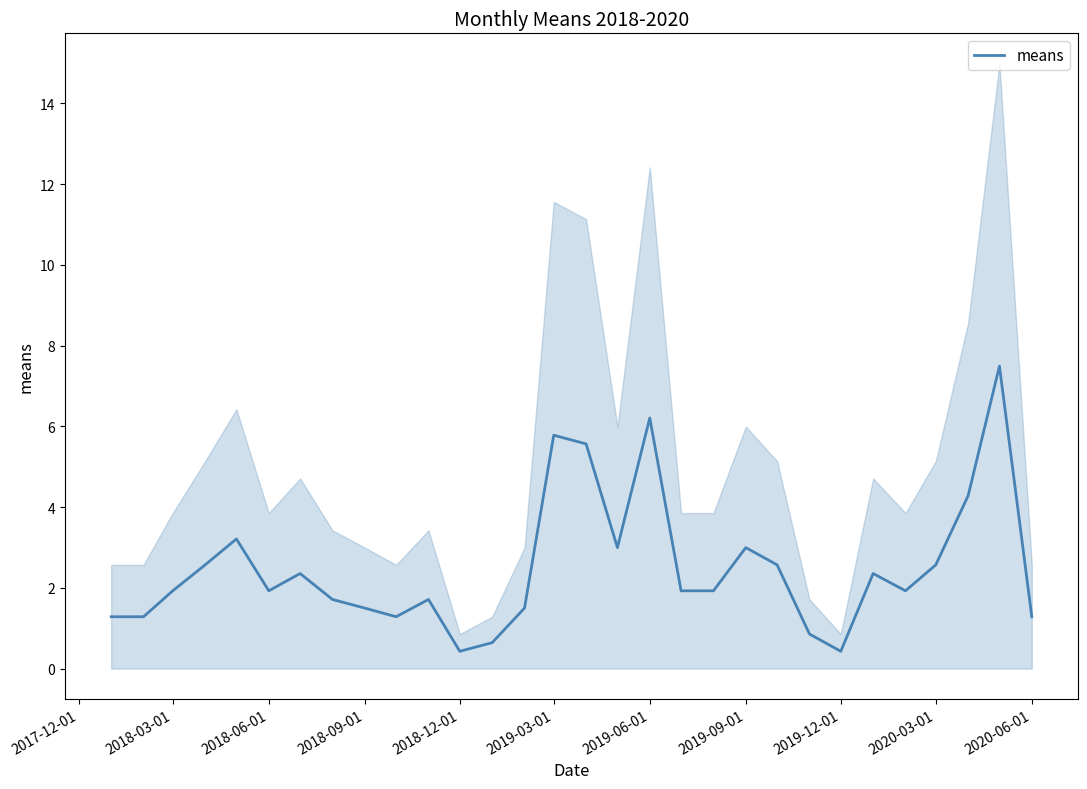

How many interior local peaks (higher than both neighbors) does the data have?

8